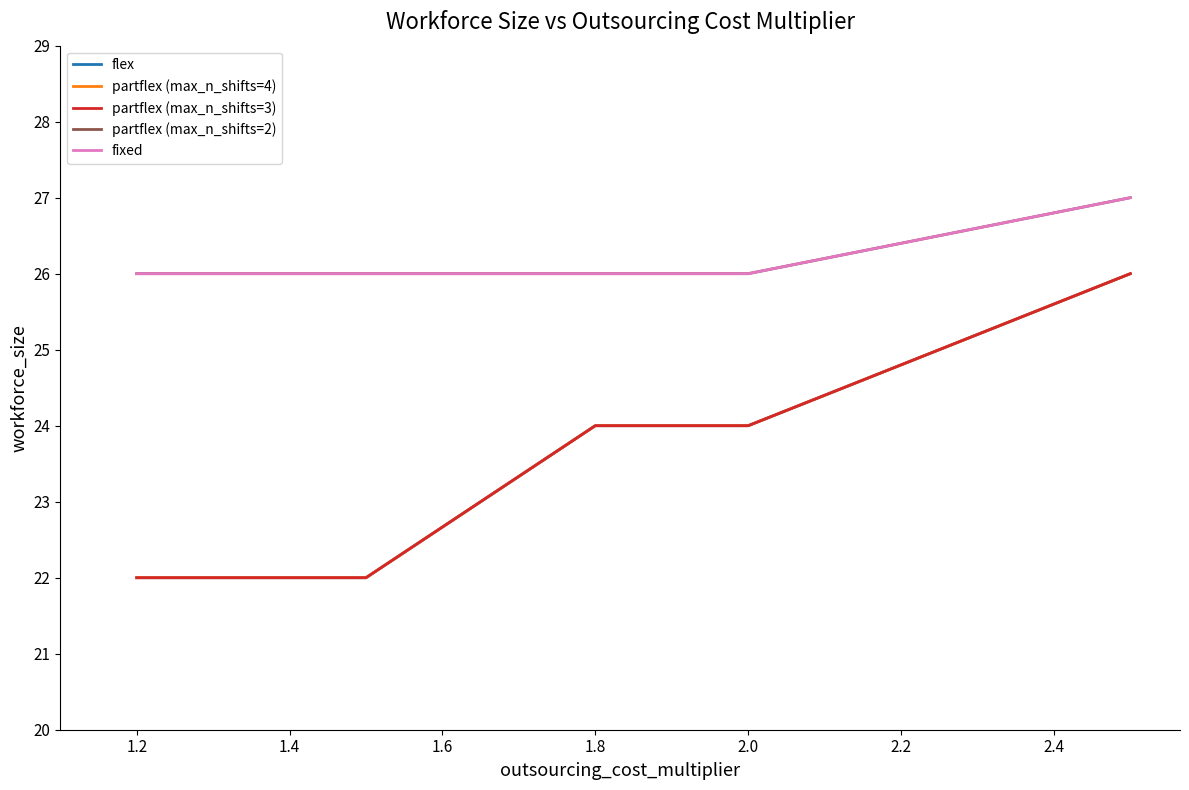

True or false: fixed and flex cross at least once.

False